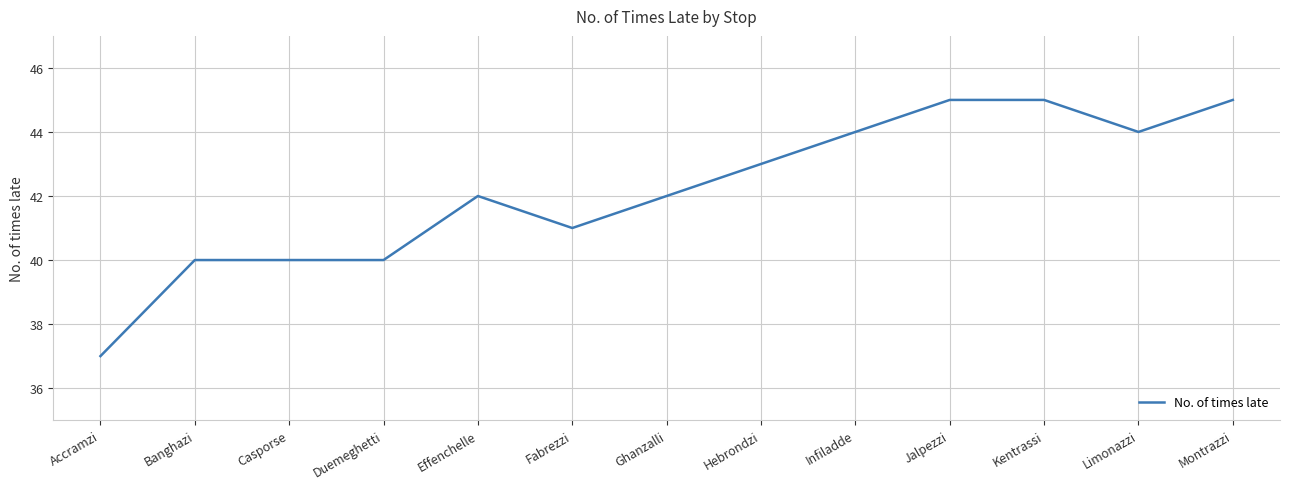

What is the difference between the values at Infiladde and Casporse?

4